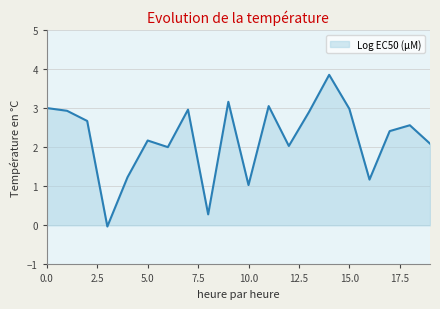

What is the maximum value shown in the chart?

3.9